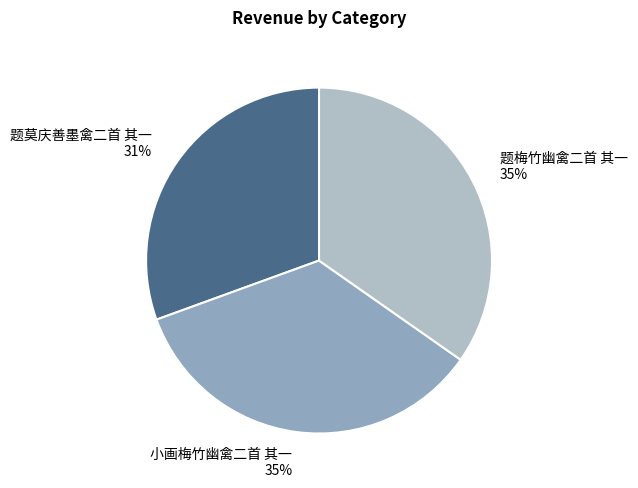

To the nearest percent, what percentage of the pie is 题莫庆善墨禽二首 其一?

31%